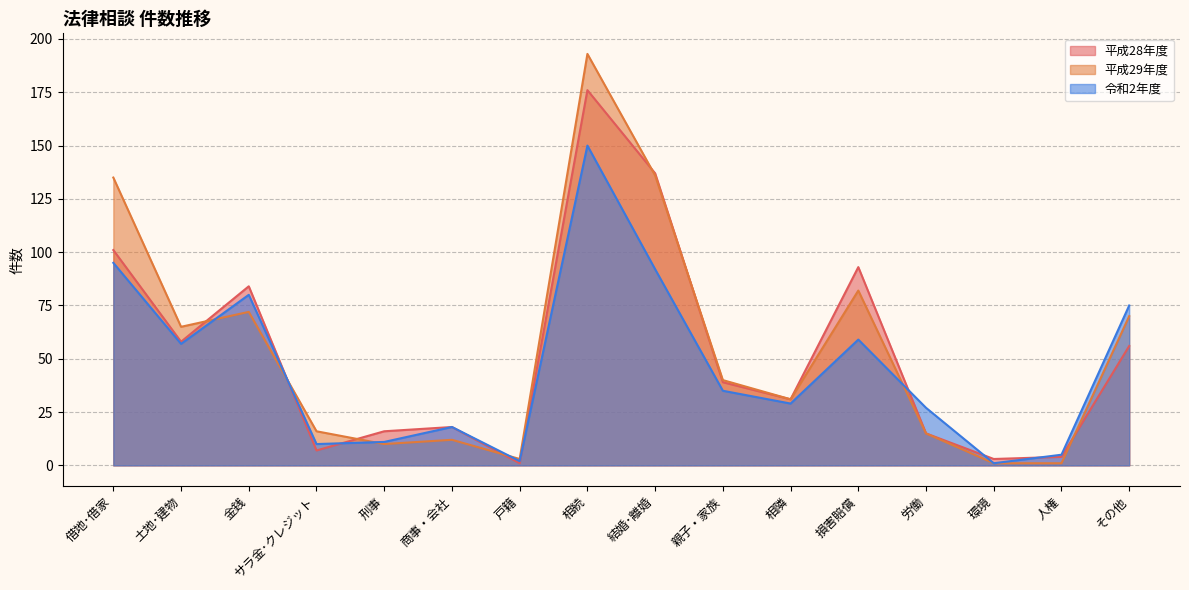

Reading right to left, list all the values displayed in this chart.

平成28年度: 56	4	3	15	93	31	39	137	176	1	18	16	7	84	58	101
平成29年度: 70	1	1	15	82	31	40	136	193	3	12	10	16	72	65	135
令和2年度: 75	5	1	27	59	29	35	92	150	2	18	11	10	80	57	95